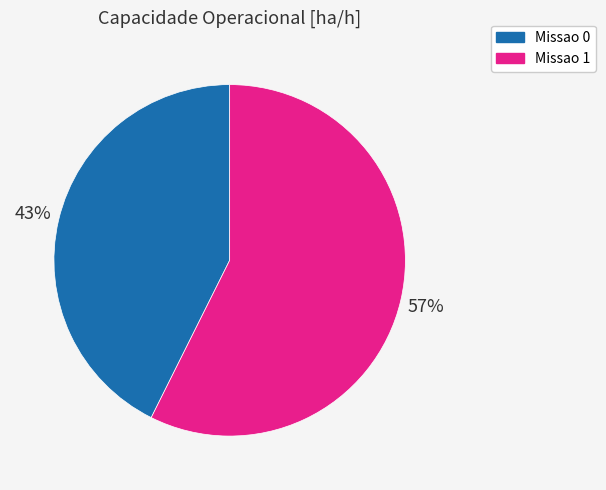

What is the smallest slice in the pie chart?

Missao 0